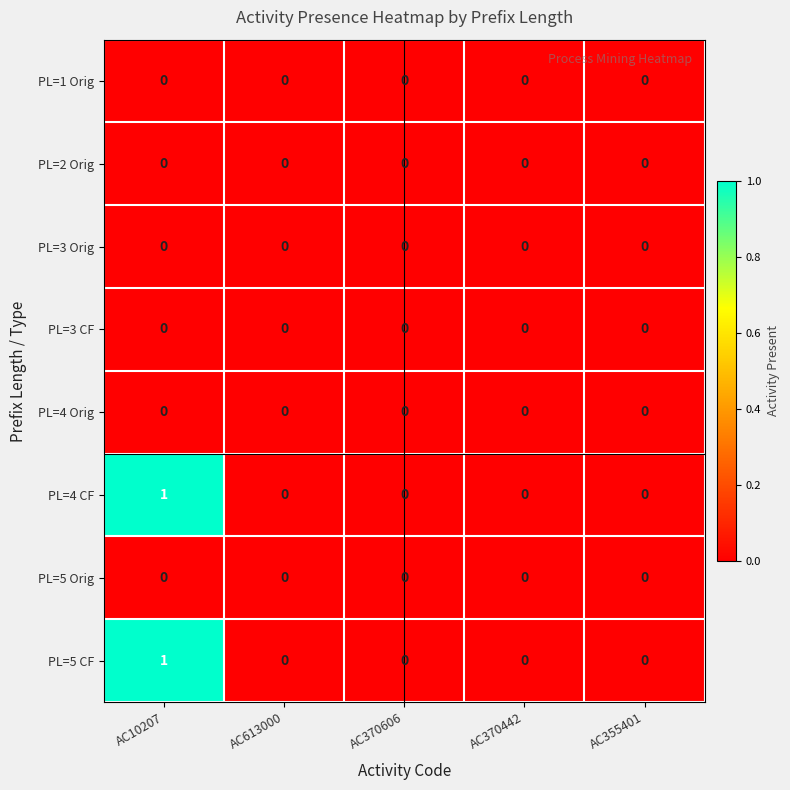

How many PL=4 CF values are between 0 and 1?

5